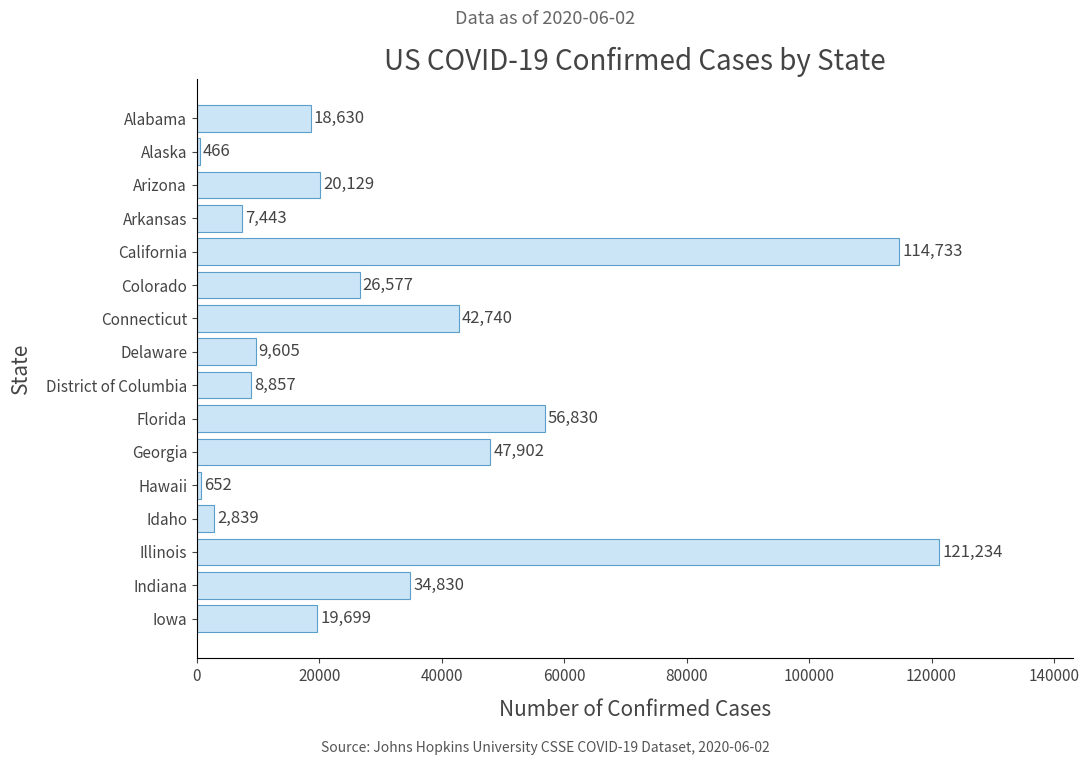

Does the chart contain any negative values?

No